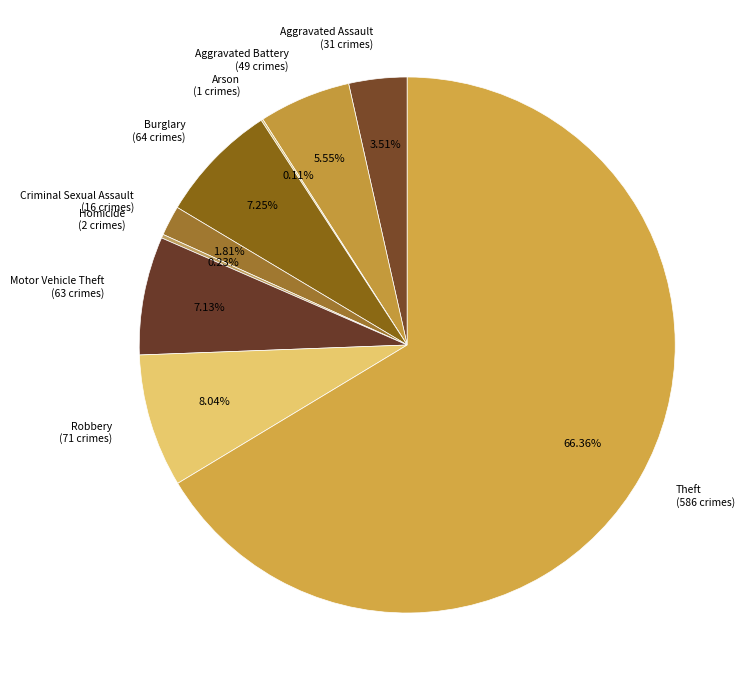

Combined, do Aggravated Assault (31 crimes) and Robbery (71 crimes) account for over 50%?

No